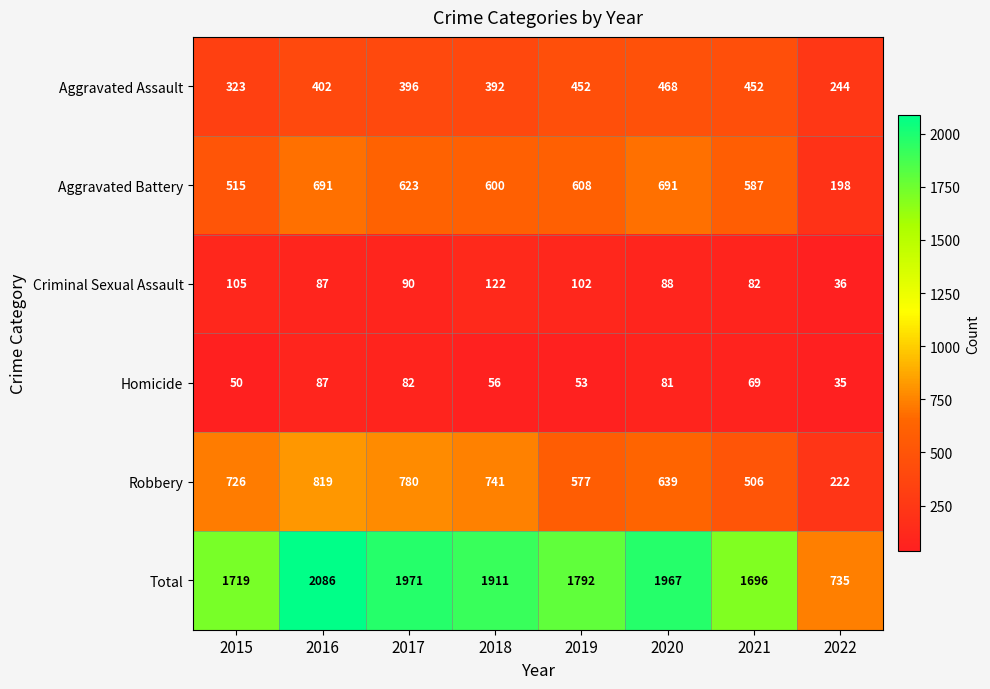

What is the difference between the maximum and minimum values in the Homicide series?

52